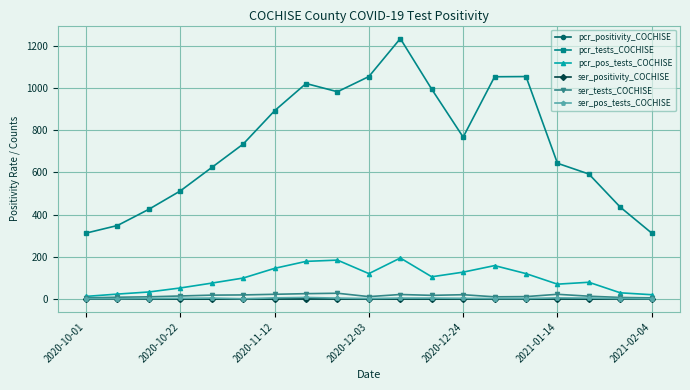

What is the greatest value displayed?

1234.0